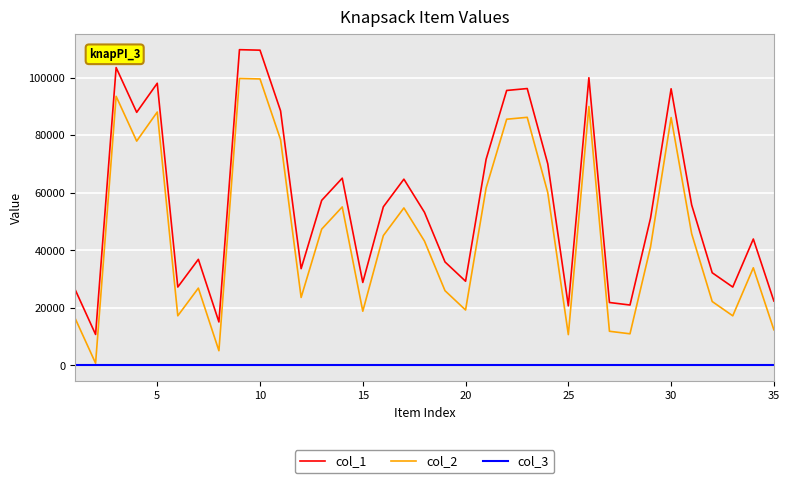

List the series in order of their overall mean, lowest first.

col_3, col_2, col_1